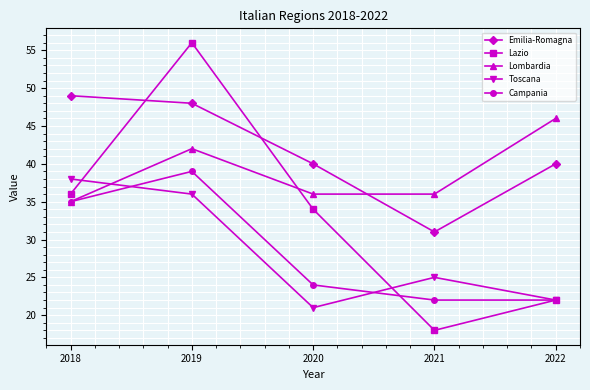

What is the difference between the highest and lowest values at 2019?

20